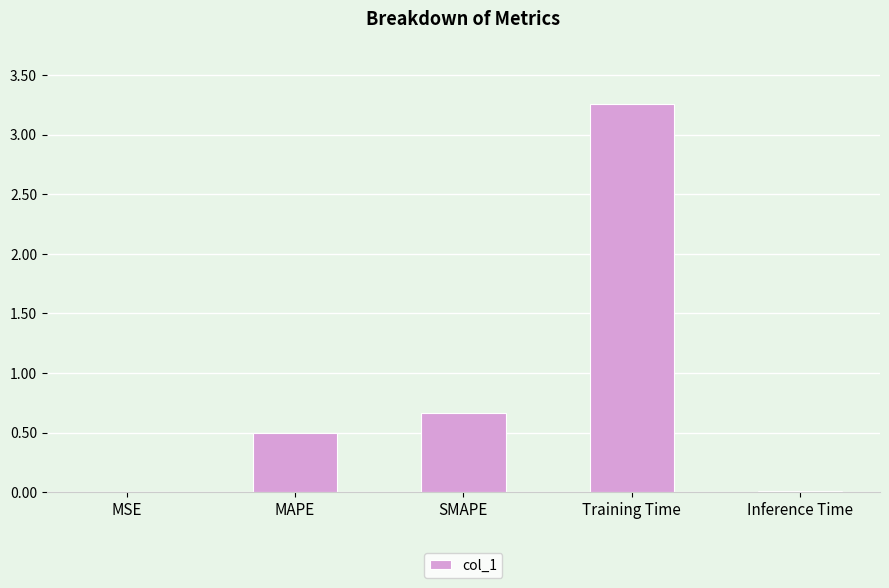

Is it true that the value at Inference Time is 0.0?

True